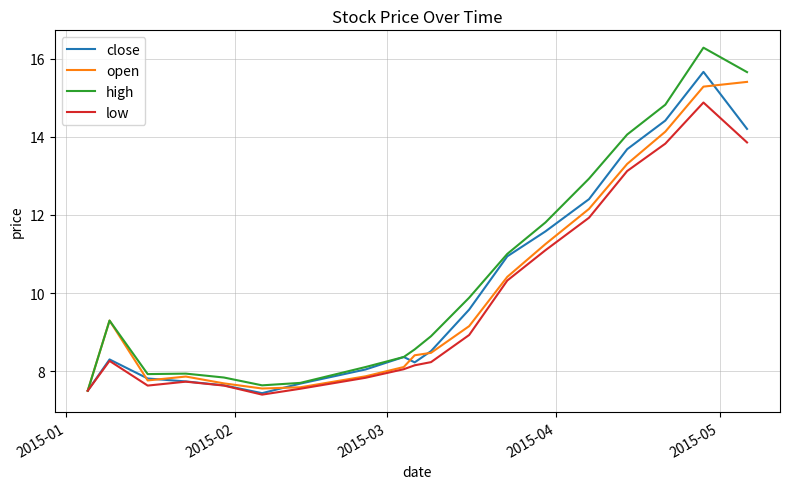

What is the maximum value for high?

16.3